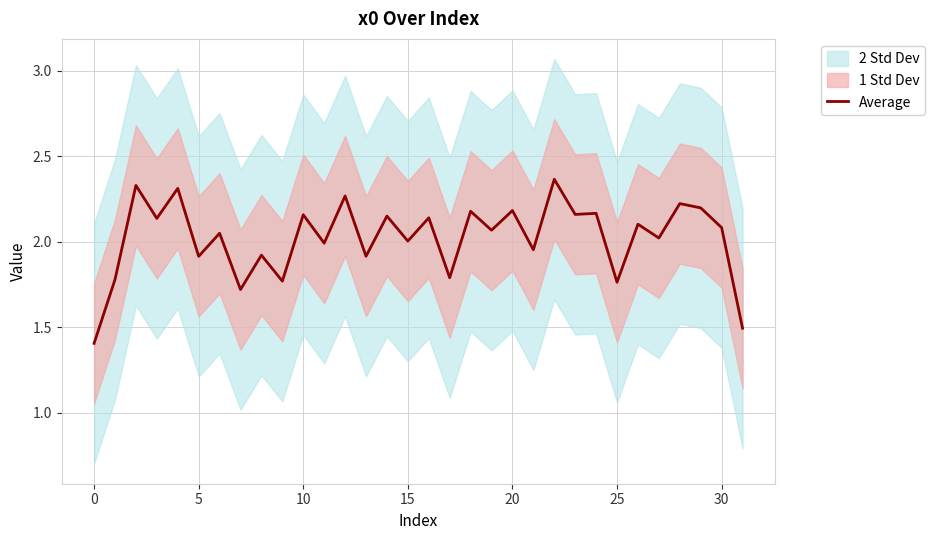

The value at 24 is 2.2. True or false?

True